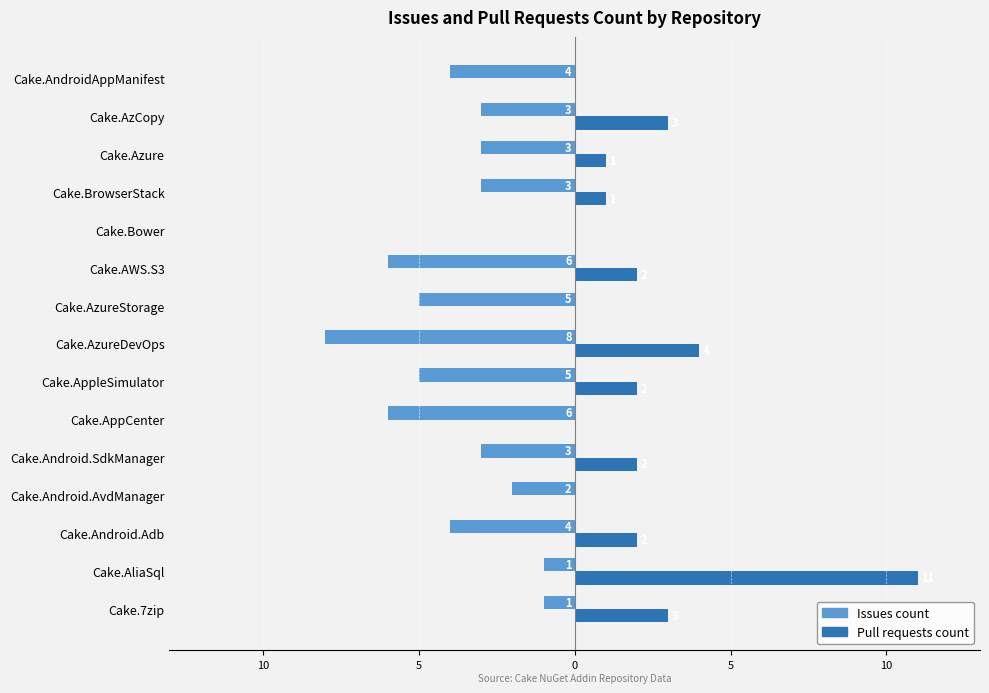

What are all the series names shown in the legend?

Issues count, Pull requests count